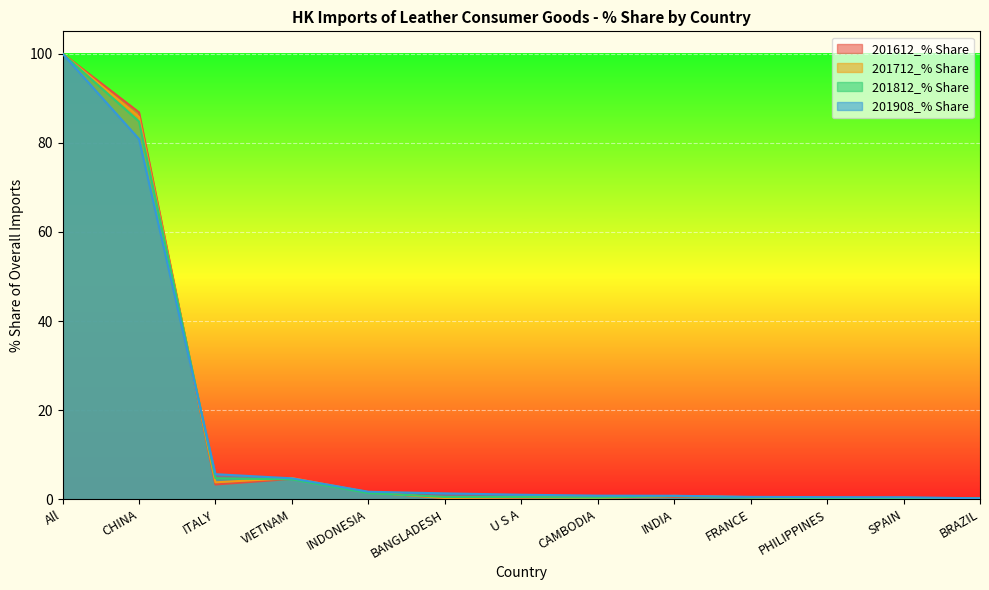

Where is 201908_% Share nearest to the value 50?

CHINA